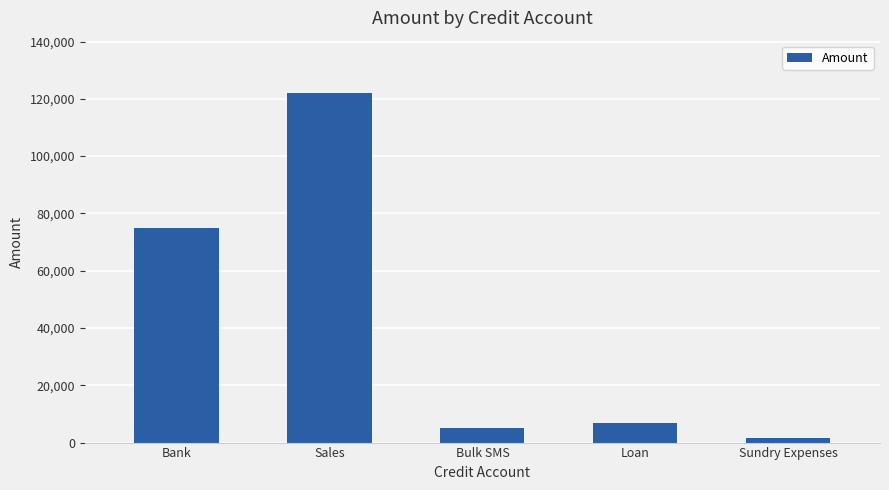

Are the bars grouped side by side (vs. stacked)?

No